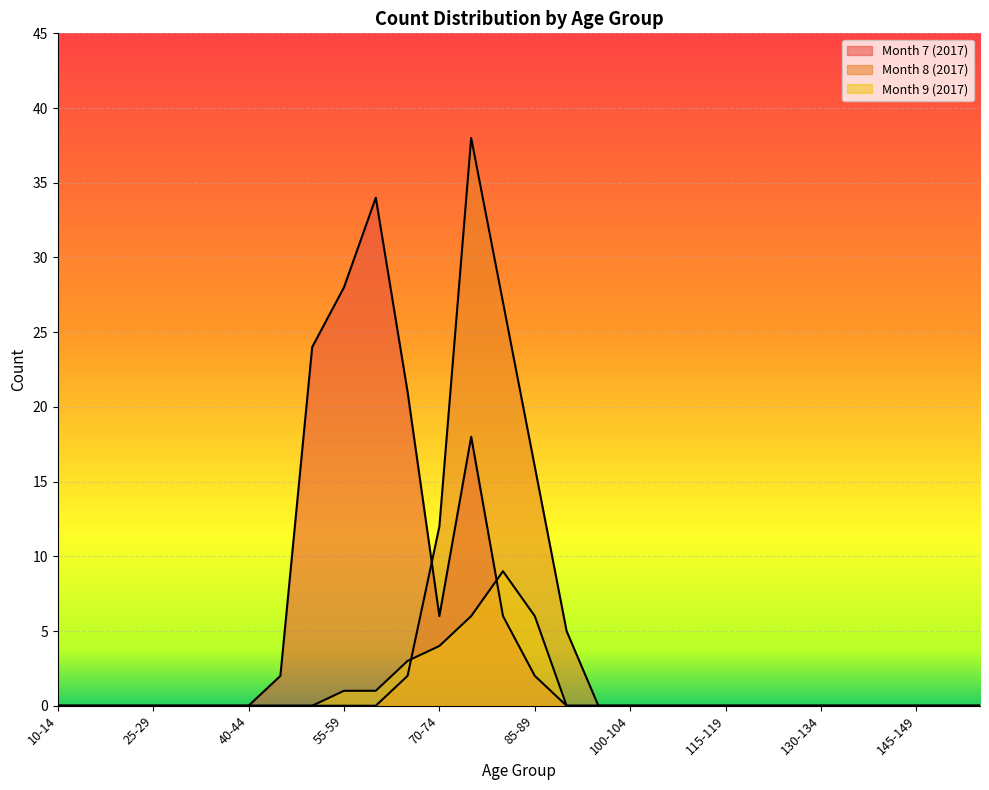

Is the value of Month 8 (2017) at 130-134 greater than the value of Month 9 (2017) at 55-59?

No